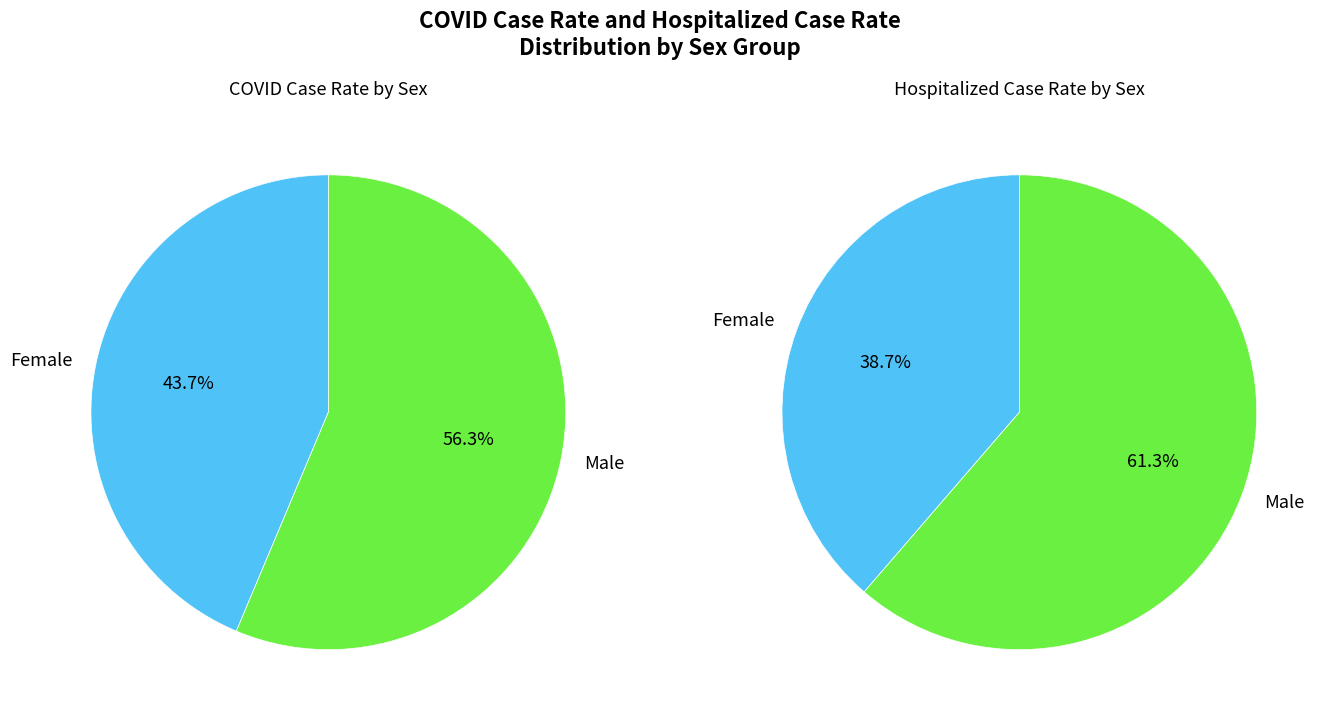

What is the total percentage of Male and Female?

100.0%